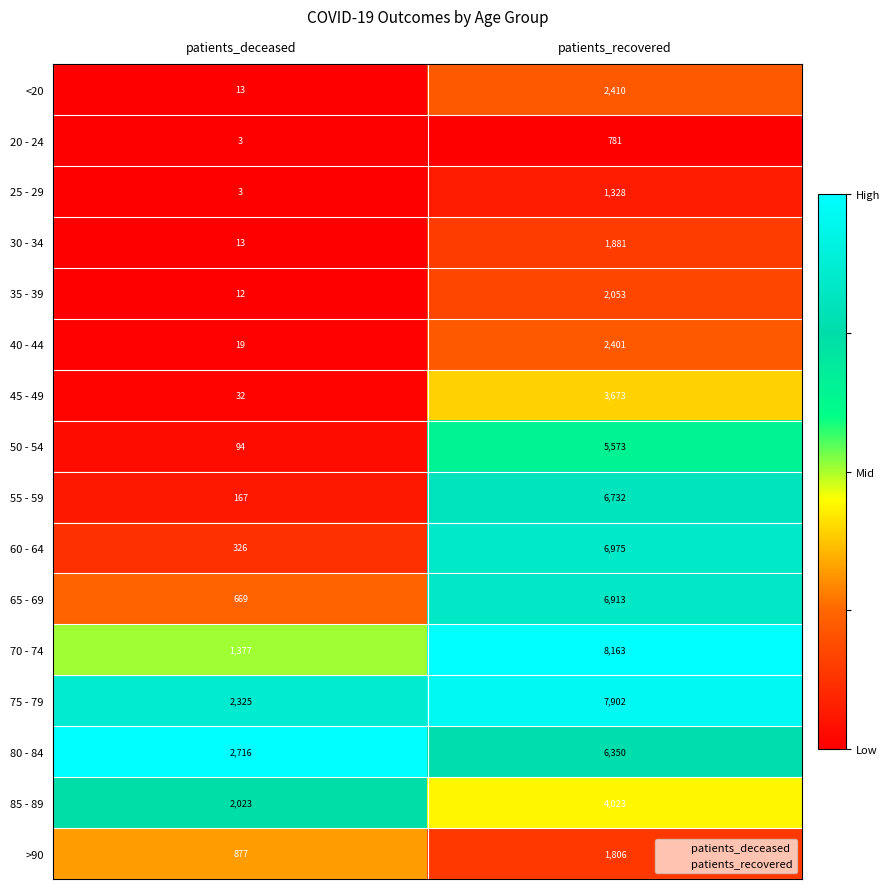

What is the highest value of the 45 - 49 series?

3673